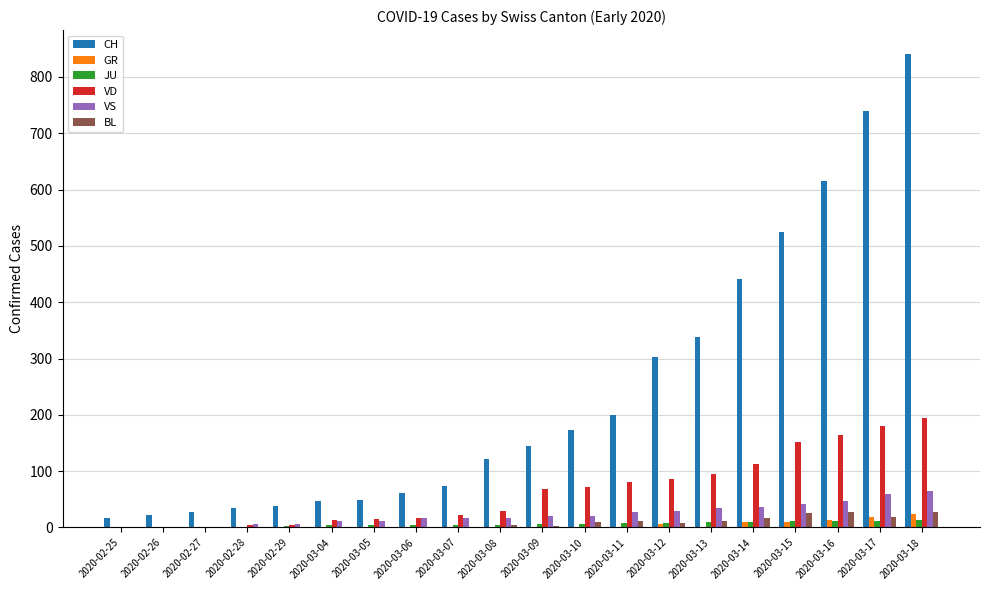

Read the VS value at 2020-03-15, to the nearest 5.

40